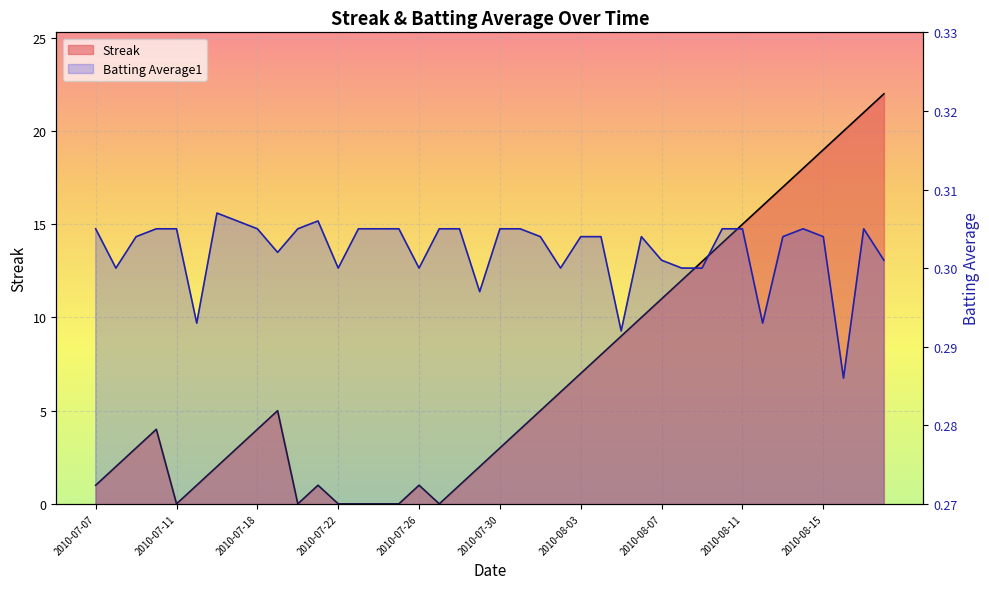

What position from the left is 26?

27